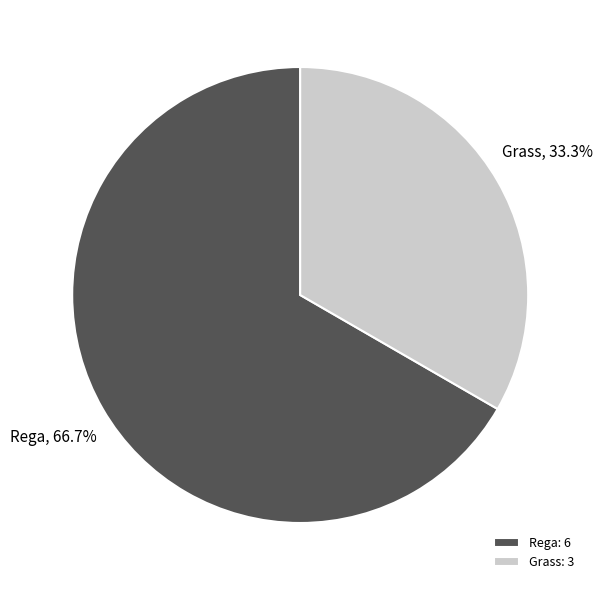

Which slice is the largest?

Rega